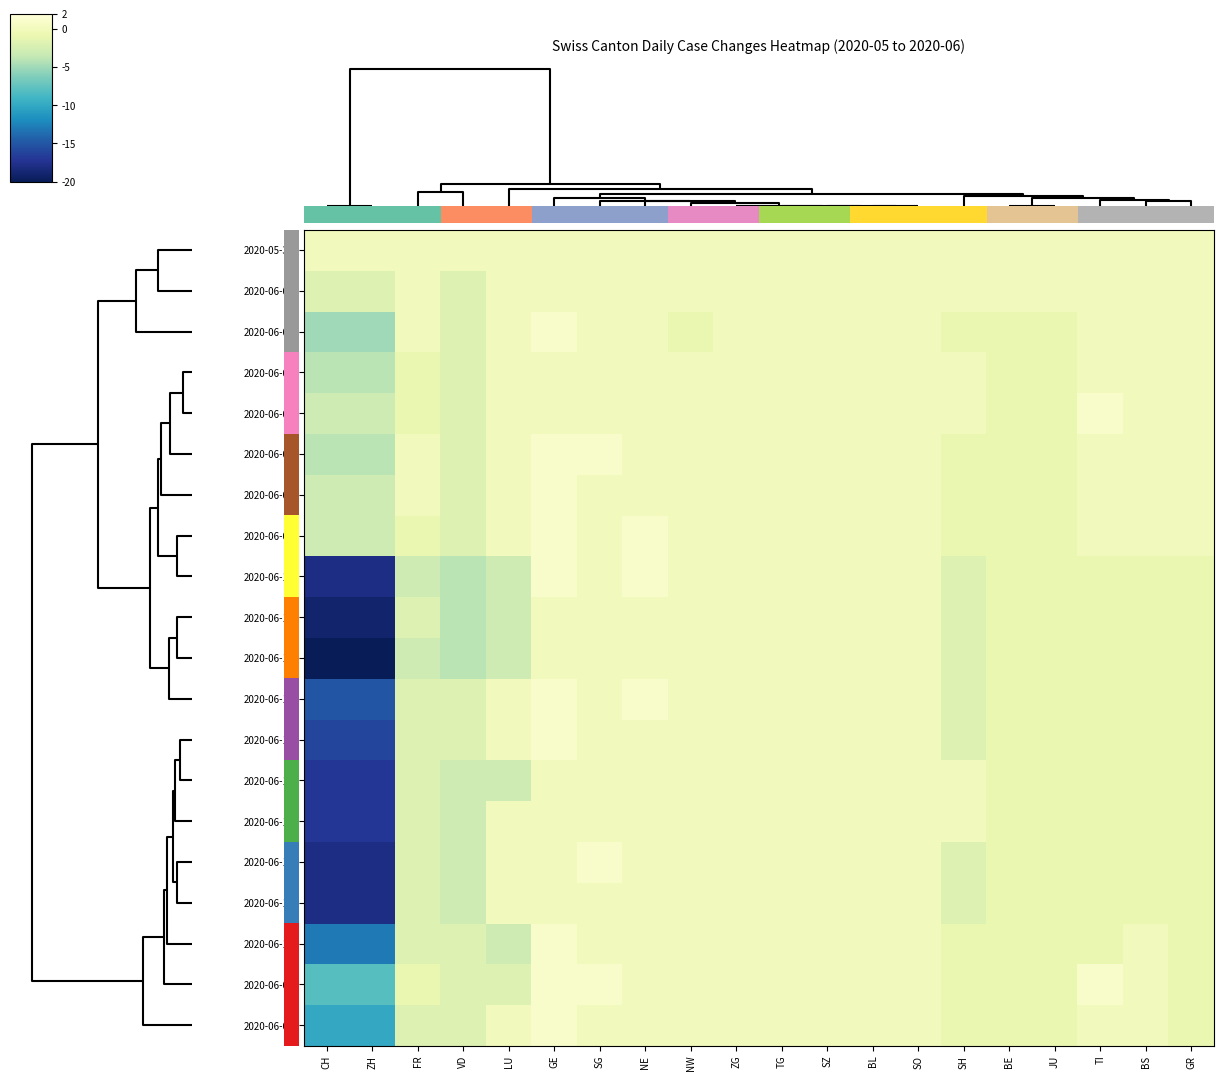

Reading left to right, list all the values displayed in this chart.

2020-05-31: CH=0	ZH=0	FR=0	VD=0	LU=0	GE=0	SG=0	NE=0	NW=0	ZG=0	TG=0	SZ=0	BL=0	SO=0	SH=0	BE=0	JU=0	TI=0	BS=0	GR=0
2020-06-01: CH=-2	ZH=-2	FR=0	VD=-2	LU=0	GE=0	SG=0	NE=0	NW=0	ZG=0	TG=0	SZ=0	BL=0	SO=0	SH=0	BE=0	JU=0	TI=0	BS=0	GR=0
2020-06-02: CH=-5	ZH=-5	FR=0	VD=-2	LU=0	GE=1	SG=0	NE=0	NW=-1	ZG=0	TG=0	SZ=0	BL=0	SO=0	SH=-1	BE=-1	JU=-1	TI=0	BS=0	GR=0
2020-06-06: CH=-4	ZH=-4	FR=-1	VD=-2	LU=0	GE=0	SG=0	NE=0	NW=0	ZG=0	TG=0	SZ=0	BL=0	SO=0	SH=0	BE=-1	JU=-1	TI=0	BS=0	GR=0
2020-06-07: CH=-3	ZH=-3	FR=-1	VD=-2	LU=0	GE=0	SG=0	NE=0	NW=0	ZG=0	TG=0	SZ=0	BL=0	SO=0	SH=0	BE=-1	JU=-1	TI=1	BS=0	GR=0
2020-06-03: CH=-4	ZH=-4	FR=0	VD=-2	LU=0	GE=1	SG=1	NE=0	NW=0	ZG=0	TG=0	SZ=0	BL=0	SO=0	SH=-1	BE=-1	JU=-1	TI=0	BS=0	GR=0
2020-06-04: CH=-3	ZH=-3	FR=0	VD=-2	LU=0	GE=1	SG=0	NE=0	NW=0	ZG=0	TG=0	SZ=0	BL=0	SO=0	SH=-1	BE=-1	JU=-1	TI=0	BS=0	GR=0
2020-06-05: CH=-3	ZH=-3	FR=-1	VD=-2	LU=0	GE=1	SG=0	NE=1	NW=0	ZG=0	TG=0	SZ=0	BL=0	SO=0	SH=-1	BE=-1	JU=-1	TI=0	BS=0	GR=0
2020-06-19: CH=-18	ZH=-18	FR=-3	VD=-4	LU=-3	GE=1	SG=0	NE=1	NW=0	ZG=0	TG=0	SZ=0	BL=0	SO=0	SH=-2	BE=-1	JU=-1	TI=-1	BS=-1	GR=-1
2020-06-17: CH=-19	ZH=-19	FR=-2	VD=-4	LU=-3	GE=0	SG=0	NE=0	NW=0	ZG=0	TG=0	SZ=0	BL=0	SO=0	SH=-2	BE=-1	JU=-1	TI=-1	BS=-1	GR=-1
2020-06-18: CH=-20	ZH=-20	FR=-3	VD=-4	LU=-3	GE=0	SG=0	NE=0	NW=0	ZG=0	TG=0	SZ=0	BL=0	SO=0	SH=-2	BE=-1	JU=-1	TI=-1	BS=-1	GR=-1
2020-06-11: CH=-15	ZH=-15	FR=-2	VD=-2	LU=0	GE=1	SG=0	NE=1	NW=0	ZG=0	TG=0	SZ=0	BL=0	SO=0	SH=-2	BE=-1	JU=-1	TI=-1	BS=-1	GR=-1
2020-06-12: CH=-16	ZH=-16	FR=-2	VD=-2	LU=0	GE=1	SG=0	NE=0	NW=0	ZG=0	TG=0	SZ=0	BL=0	SO=0	SH=-2	BE=-1	JU=-1	TI=-1	BS=-1	GR=-1
2020-06-14: CH=-17	ZH=-17	FR=-2	VD=-3	LU=-3	GE=0	SG=0	NE=0	NW=0	ZG=0	TG=0	SZ=0	BL=0	SO=0	SH=0	BE=-1	JU=-1	TI=-1	BS=-1	GR=-1
2020-06-13: CH=-17	ZH=-17	FR=-2	VD=-3	LU=0	GE=0	SG=0	NE=0	NW=0	ZG=0	TG=0	SZ=0	BL=0	SO=0	SH=0	BE=-1	JU=-1	TI=-1	BS=-1	GR=-1
2020-06-15: CH=-18	ZH=-18	FR=-2	VD=-3	LU=0	GE=0	SG=1	NE=0	NW=0	ZG=0	TG=0	SZ=0	BL=0	SO=0	SH=-2	BE=-1	JU=-1	TI=-1	BS=-1	GR=-1
2020-06-16: CH=-18	ZH=-18	FR=-2	VD=-3	LU=0	GE=0	SG=0	NE=0	NW=0	ZG=0	TG=0	SZ=0	BL=0	SO=0	SH=-2	BE=-1	JU=-1	TI=-1	BS=-1	GR=-1
2020-06-10: CH=-13	ZH=-13	FR=-2	VD=-2	LU=-3	GE=1	SG=0	NE=0	NW=0	ZG=0	TG=0	SZ=0	BL=0	SO=0	SH=-1	BE=-1	JU=-1	TI=-1	BS=0	GR=-1
2020-06-08: CH=-8	ZH=-8	FR=-1	VD=-2	LU=-2	GE=1	SG=1	NE=0	NW=0	ZG=0	TG=0	SZ=0	BL=0	SO=0	SH=-1	BE=-1	JU=-1	TI=1	BS=0	GR=-1
2020-06-09: CH=-10	ZH=-10	FR=-2	VD=-2	LU=0	GE=1	SG=0	NE=0	NW=0	ZG=0	TG=0	SZ=0	BL=0	SO=0	SH=-1	BE=-1	JU=-1	TI=0	BS=0	GR=-1